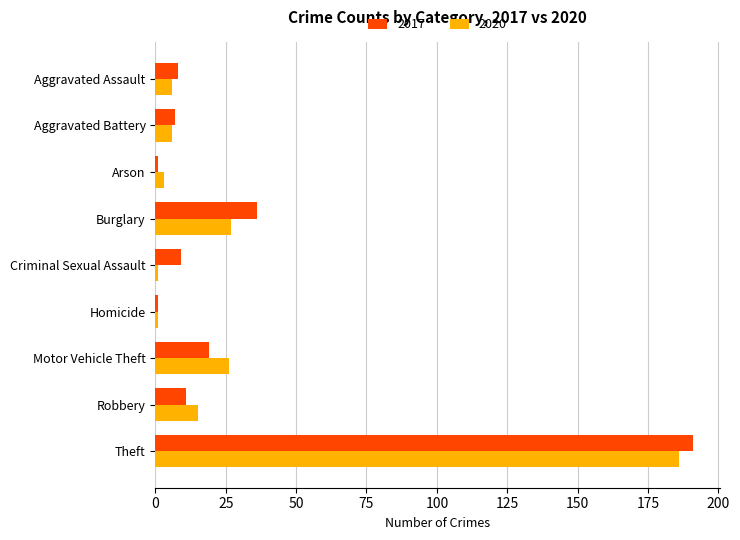

What is the minimum value for 2020?

1